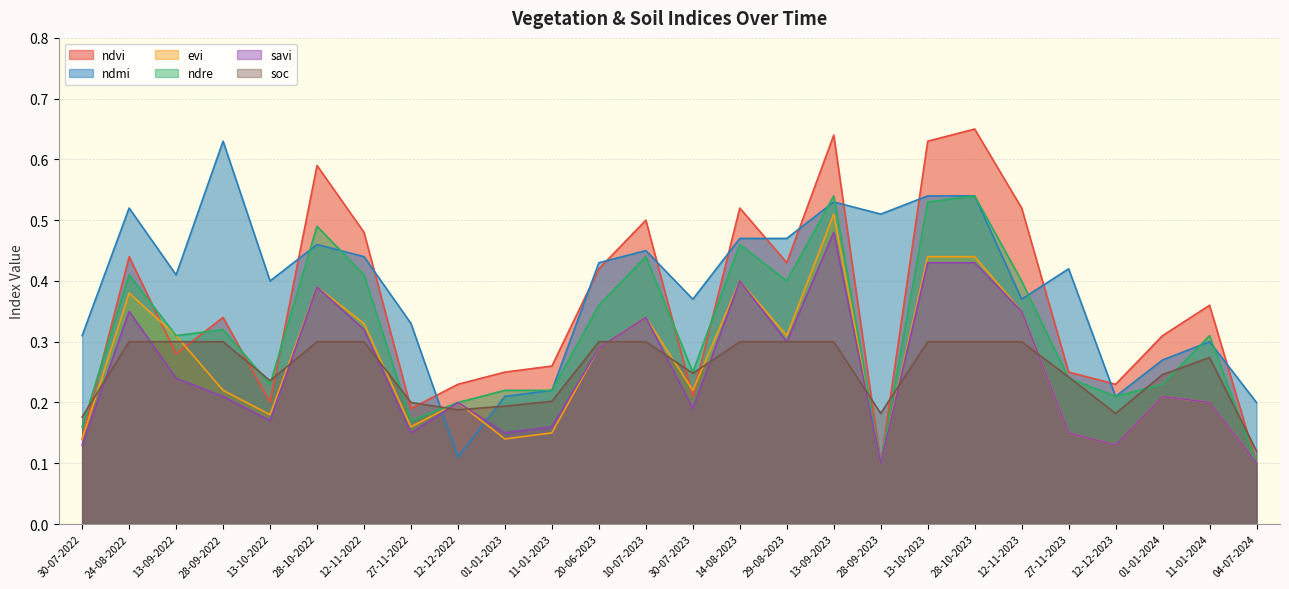

What is the difference between the maximum and minimum values in the evi series?

0.4